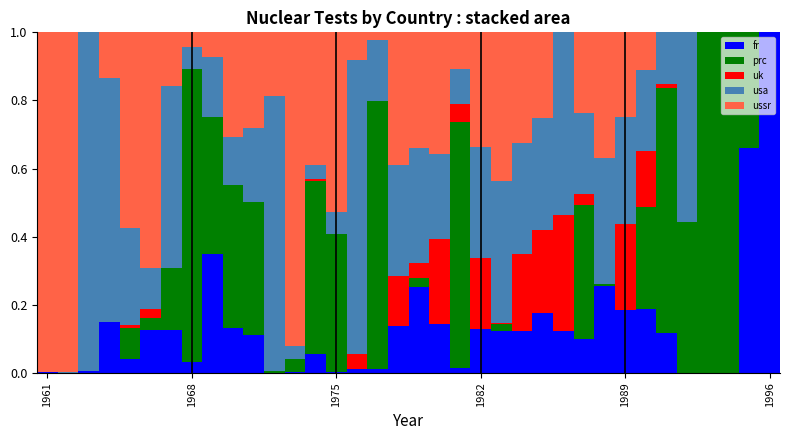

What are all the series names shown in the legend?

fr, prc, uk, usa, ussr